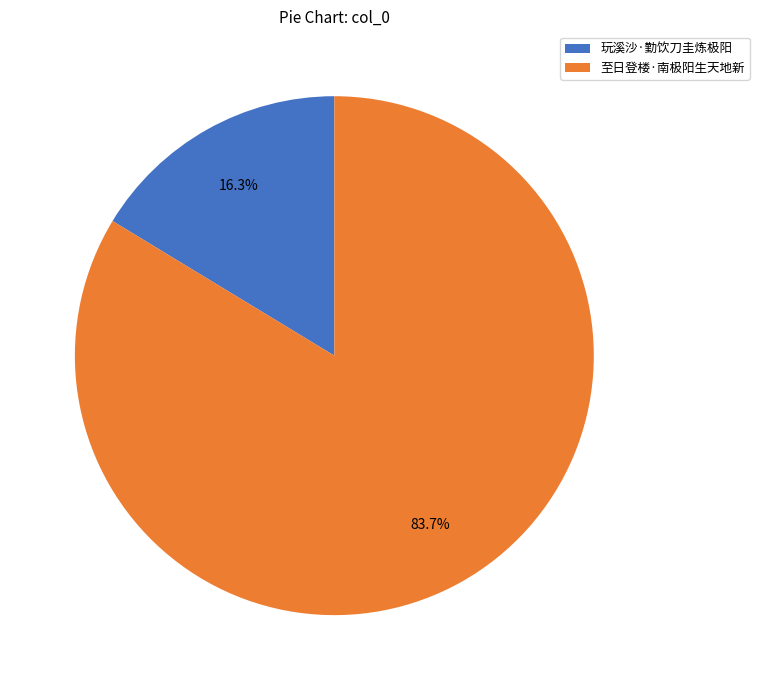

The 至日登楼·南极阳生天地新 slice represents 91% of the pie. True or false?

False